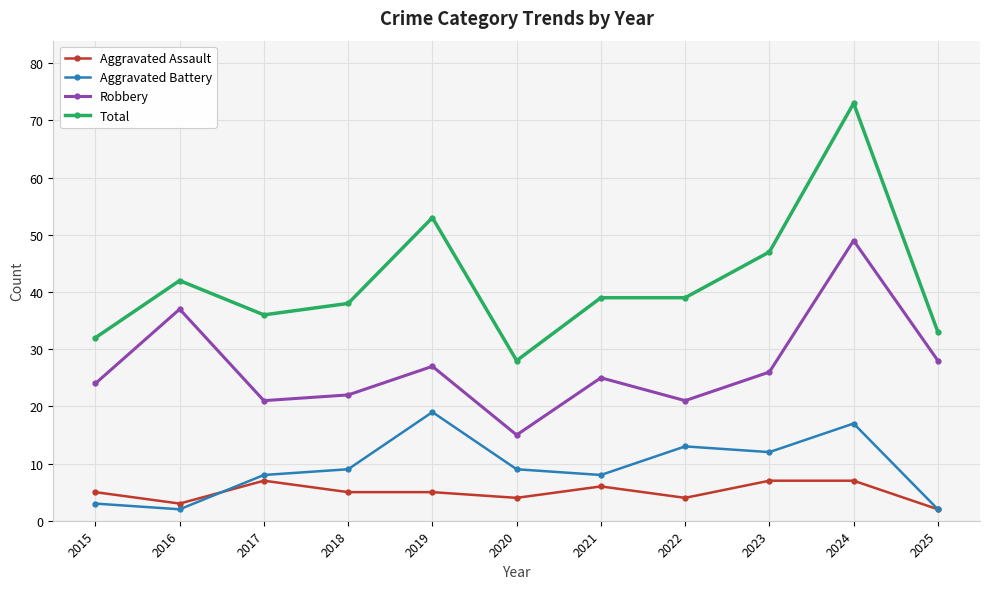

Rank the series at 2024 from highest to lowest value.

Total, Robbery, Aggravated Battery, Aggravated Assault